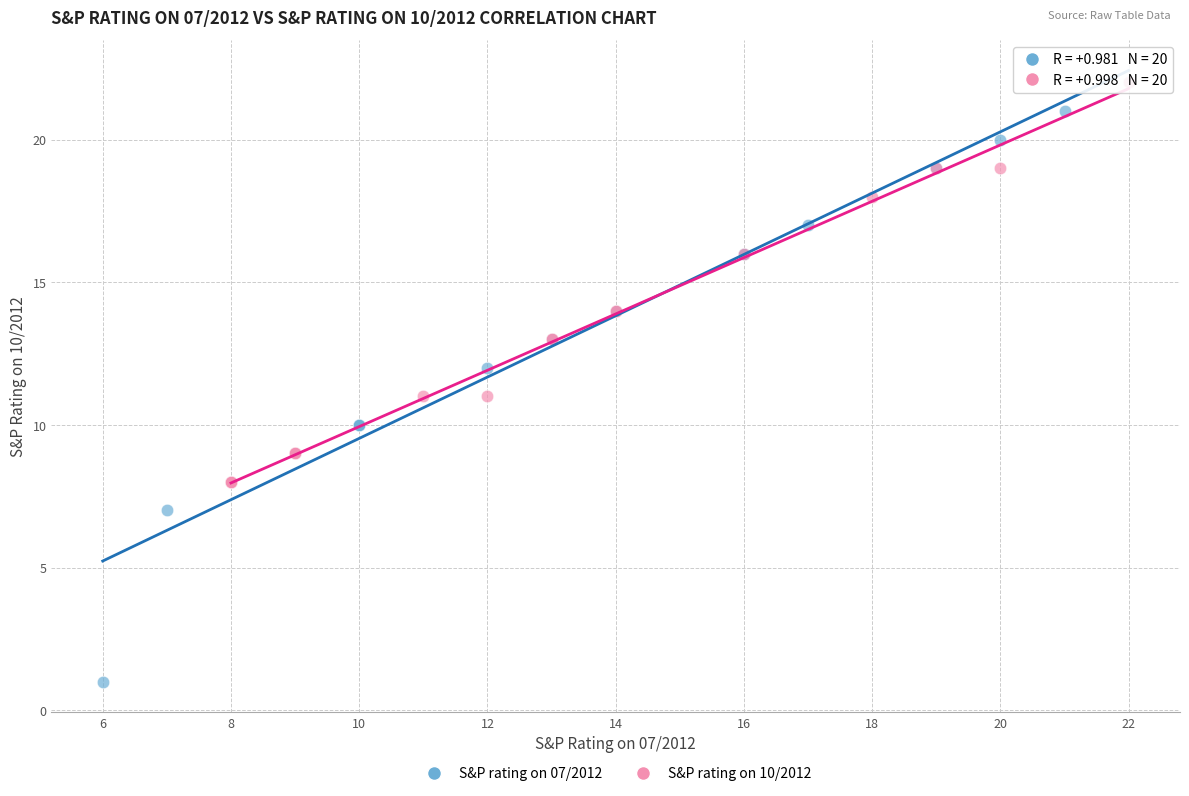

Which series has the largest Y range (max minus min)?

S&P rating on 07/2012